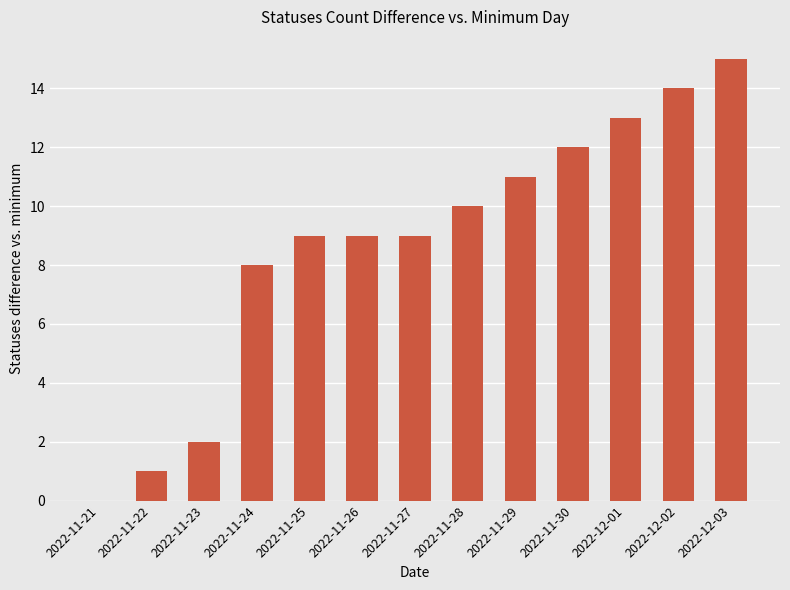

Between 2022-12-01 and 2022-12-02, which is larger?

2022-12-02